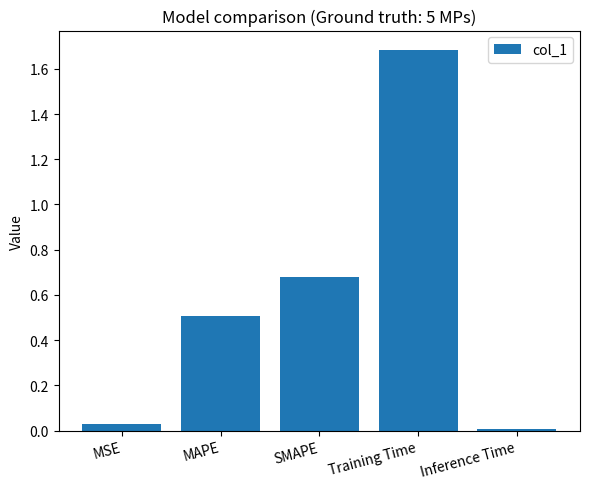

Rank the categories by value from lowest to highest.

Inference Time, MSE, MAPE, SMAPE, Training Time